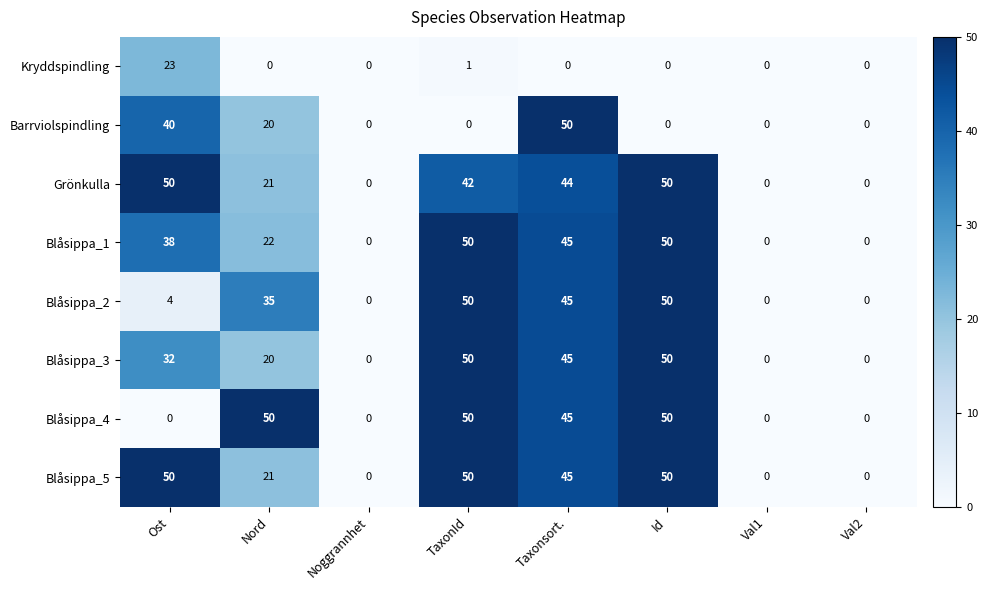

Count the number of data series in this chart.

8